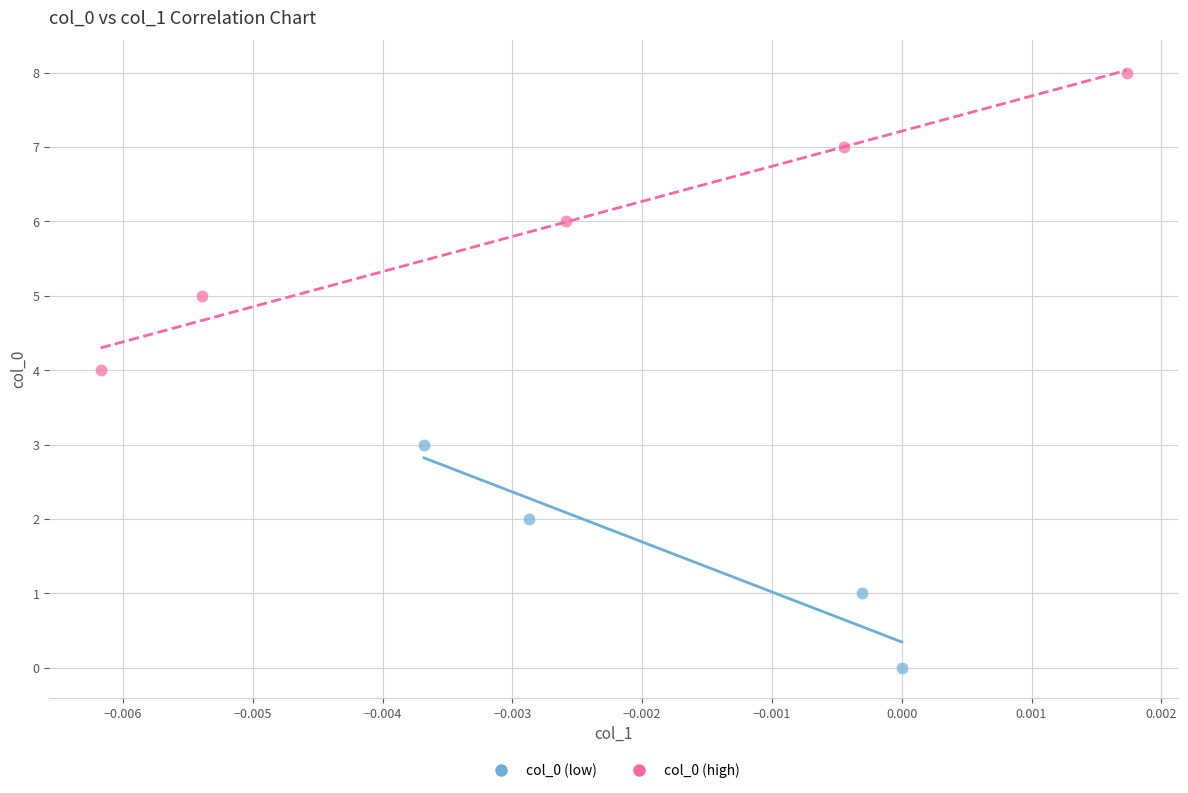

Which series contains the highest Y value?

col_0 (high)